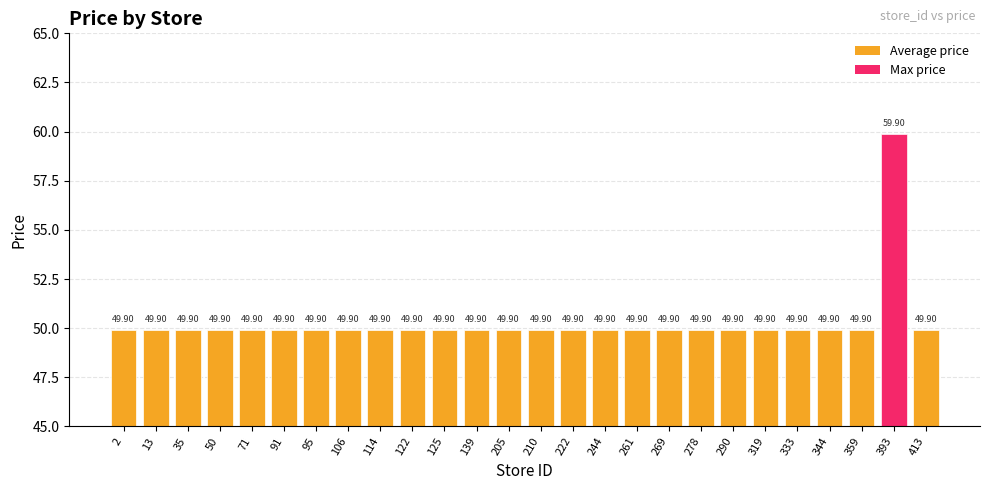

What is the value of the 7th bar from the left?

49.9